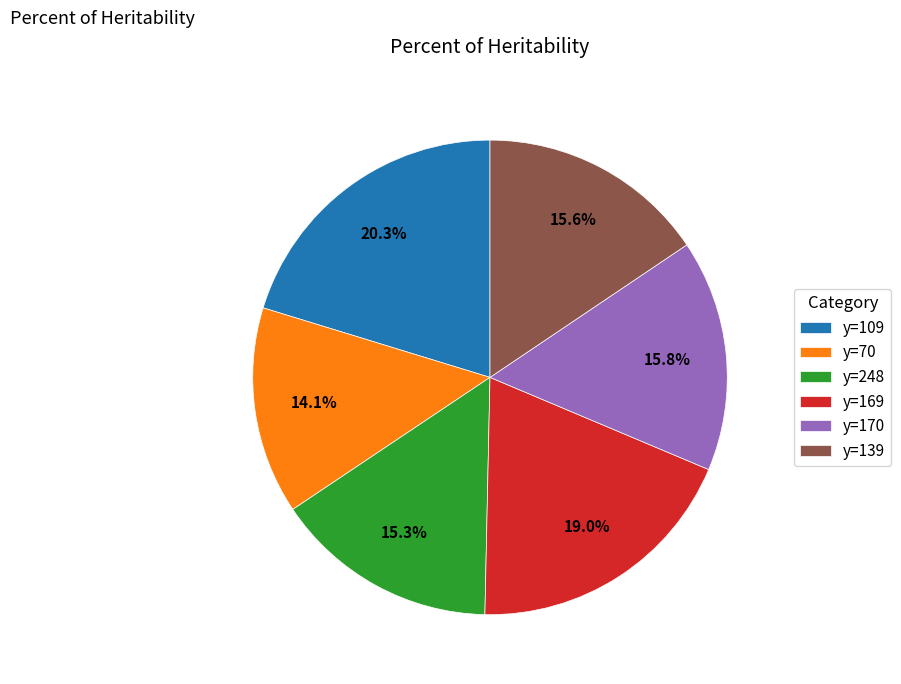

Is there any slice that represents more than half of the pie?

No